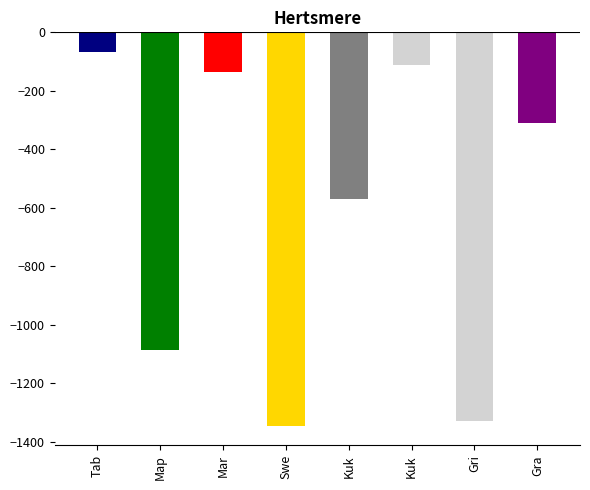

Reading left to right, list all the values displayed in this chart.

Tab=-67.0	Map=-1088.0	Mar=-137.0	Swe=-1346.0	Kuk=-571.0	Kuk=-112.0	Gri=-1331.0	Gra=-310.5